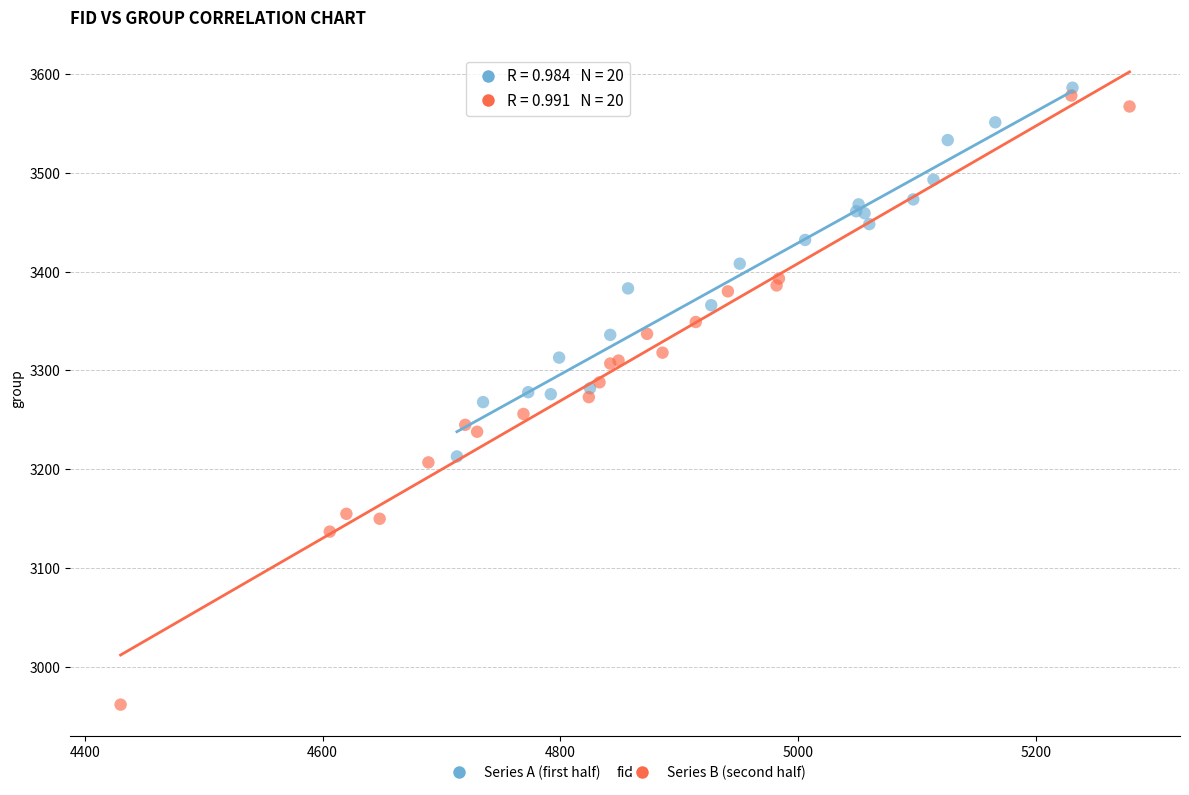

Which series reaches the maximum Y coordinate?

Series A (first half)